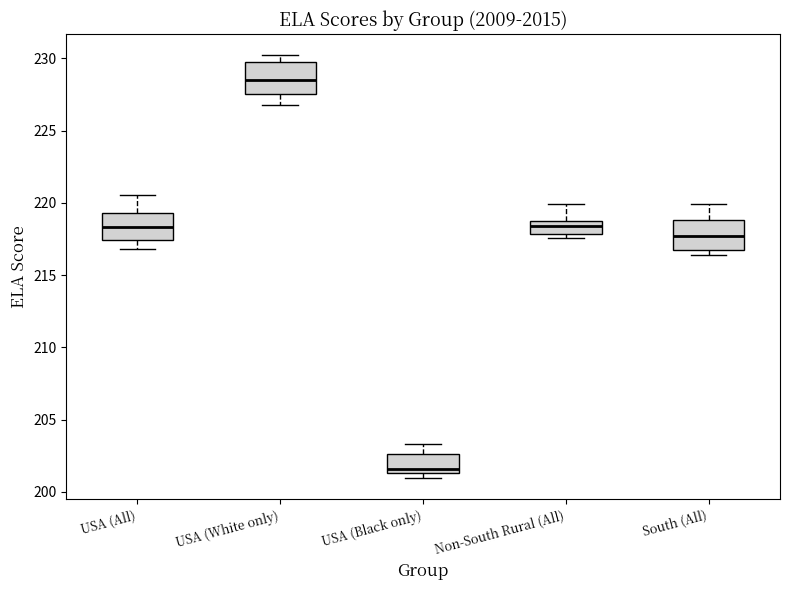

Reading left to right, read every box against the y-axis: the position of its median line, the range the box covers, and the ends of its whiskers. The values are not printed on the chart, so give them approximately, as read against the axis.

USA (All): median 218.5, box 217.5 to 219.5, whiskers 217.0 to 220.5
USA (White only): median 228.5, box 227.5 to 229.5, whiskers 226.5 to 230.0
USA (Black only): median 201.5 (just above the box's lower edge), box 201.5 to 202.5, whiskers 201.0 to 203.5
Non-South Rural (All): median 218.5, box 218.0 to 219.0, whiskers 217.5 to 220.0
South (All): median 217.5, box 216.5 to 219.0, whiskers 216.5 (just below the box's lower edge) to 220.0